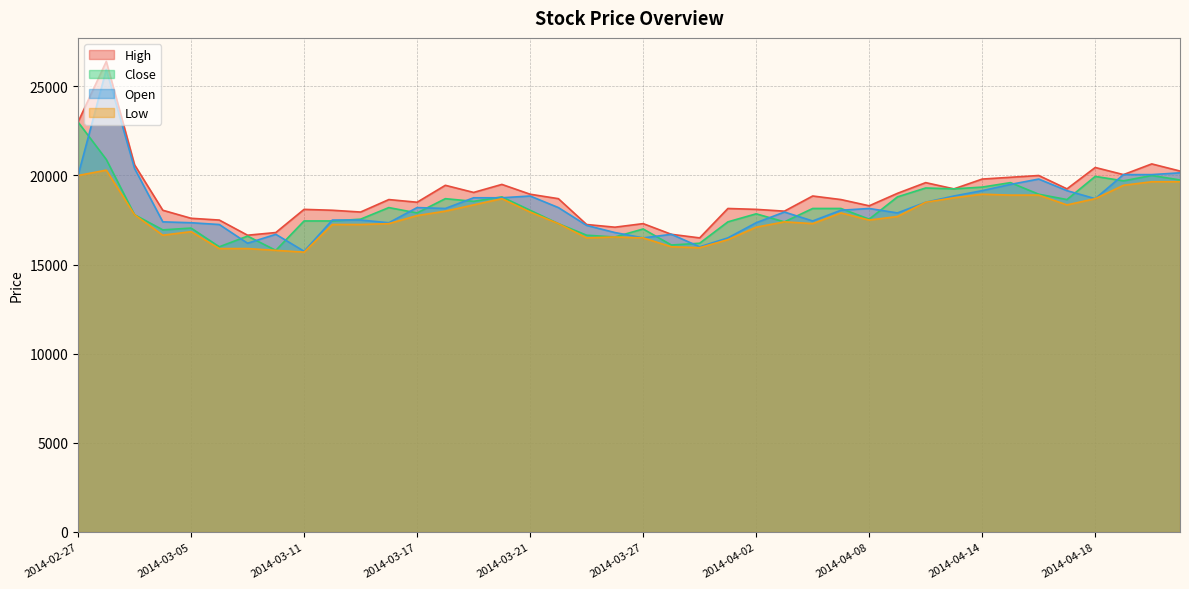

What position from the right is 2014-03-05?

36